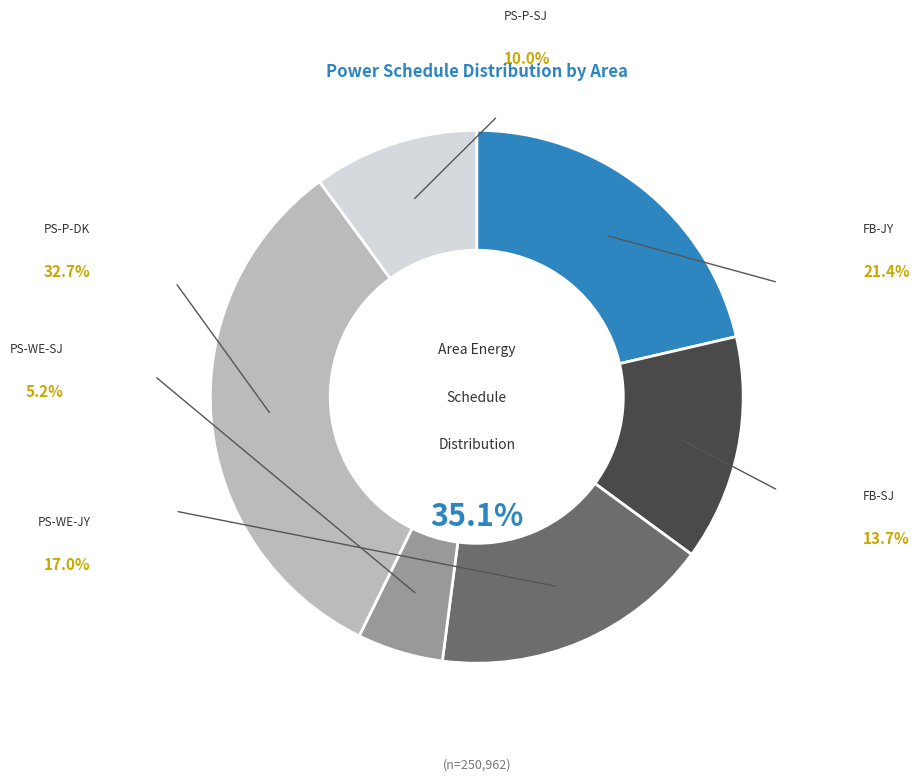

The PS-P-DK slice represents 33% of the pie. True or false?

True